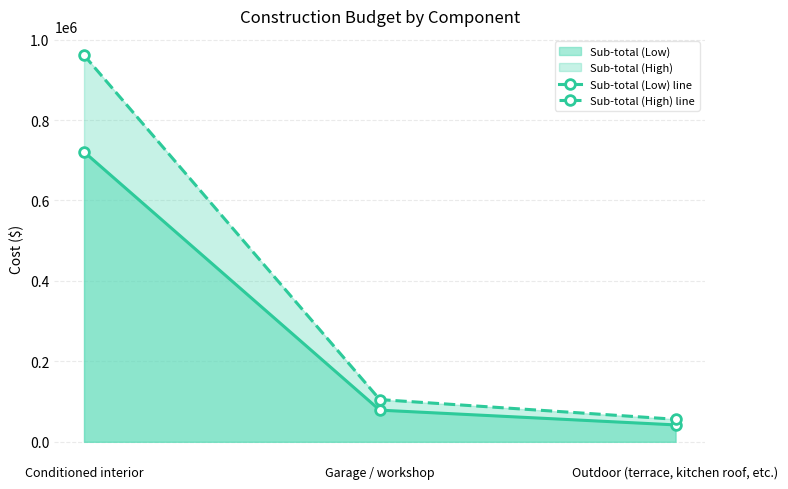

The Sub-total (High) line series shows 54110 at Garage / workshop. True or false?

False